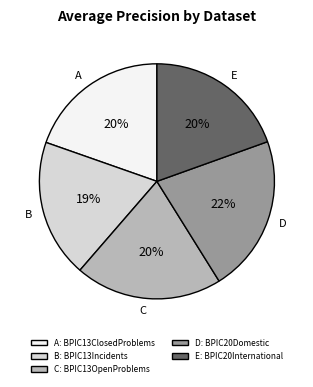

Does any single category account for the majority?

No